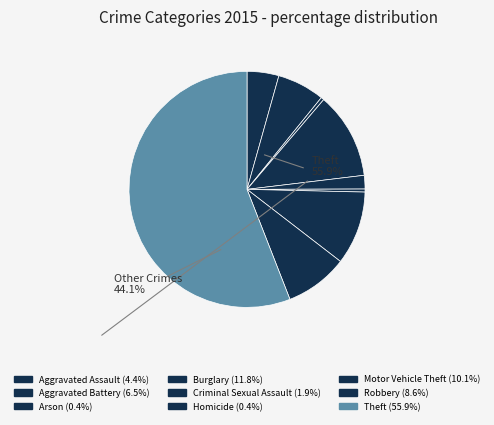

How many slices are in this pie chart?

9